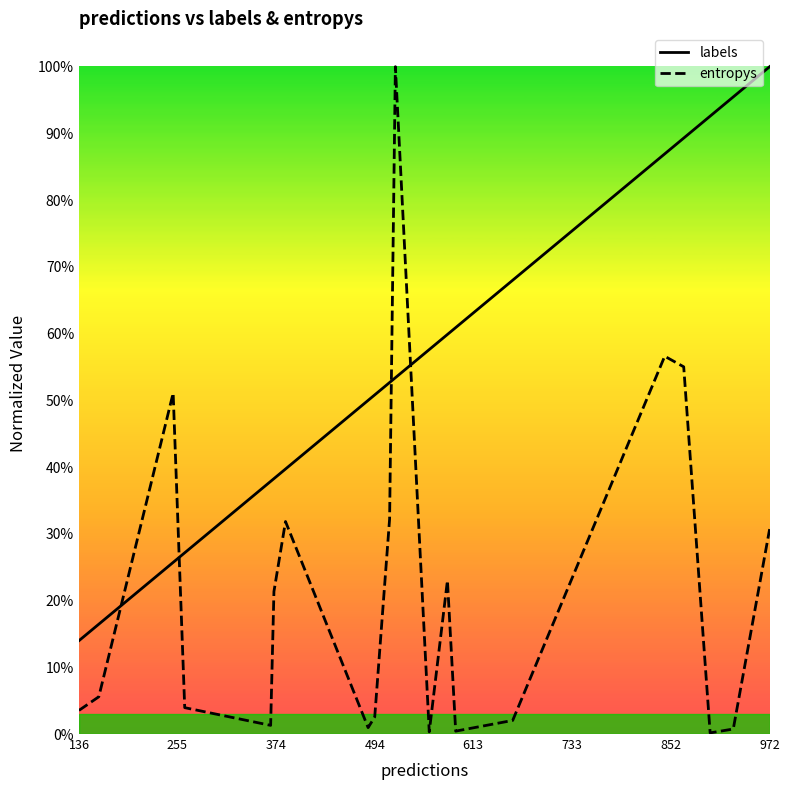

What is the greatest value displayed?

1.0